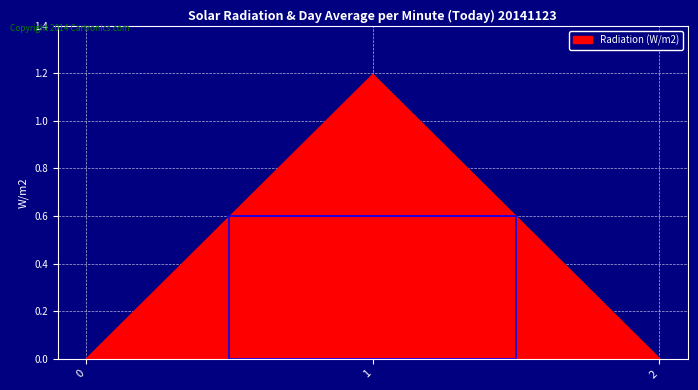

True or false: Radiation (W/m2) has a value of 1.6 at 1.

False